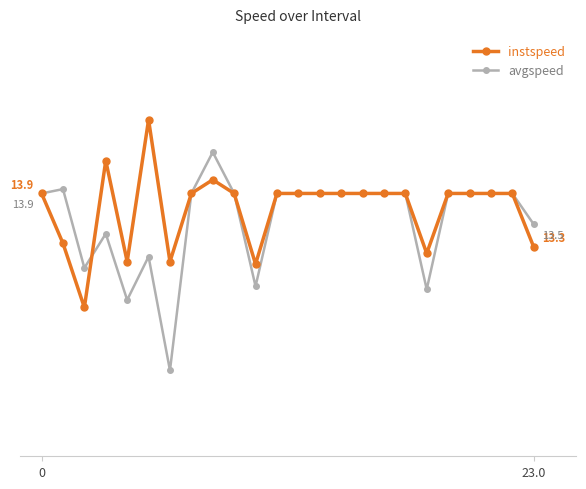

What are all the series names shown in the legend?

instspeed, avgspeed